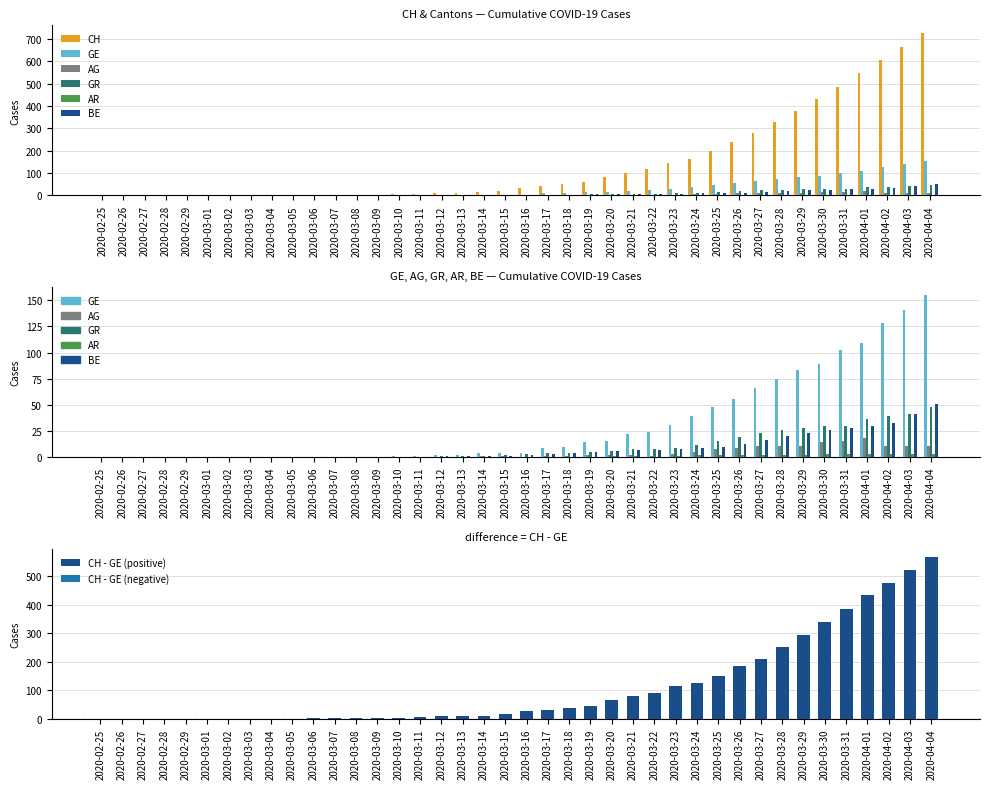

Reading left to right, transcribe all the data shown in this chart.

CH: 0	0	0	0	0	0	0	0	0	0	1	1	2	2	5	7	10	11	14	22	33	40	49	60	81	101	116	145	164	199	241	277	328	376	429	486	545	605	662	724
GE: 0	0	0	0	0	0	0	0	0	0	0	0	0	0	1	1	2	2	4	4	4	9	10	14	15	22	24	31	39	48	56	66	75	83	89	102	109	128	141	155
AG: 0	0	0	0	0	0	0	0	0	0	0	0	0	0	0	0	0	0	1	1	0	1	1	2	2	2	1	3	5	8	9	11	11	11	14	15	18	11	11	11
GR: 0	0	0	0	0	0	0	0	0	0	0	0	0	0	0	0	1	1	1	2	3	4	4	5	6	8	8	9	12	15	19	23	26	28	30	30	36	39	41	48
AR: 0	0	0	0	0	0	0	0	0	0	0	0	0	0	0	0	0	0	0	0	0	0	0	0	1	1	0	1	2	2	2	2	2	2	3	3	3	3	3	3
BE: 0	0	0	0	0	0	0	0	0	0	0	0	0	0	0	0	1	1	1	1	2	3	4	5	6	7	7	8	9	10	13	16	20	23	26	28	30	33	41	51